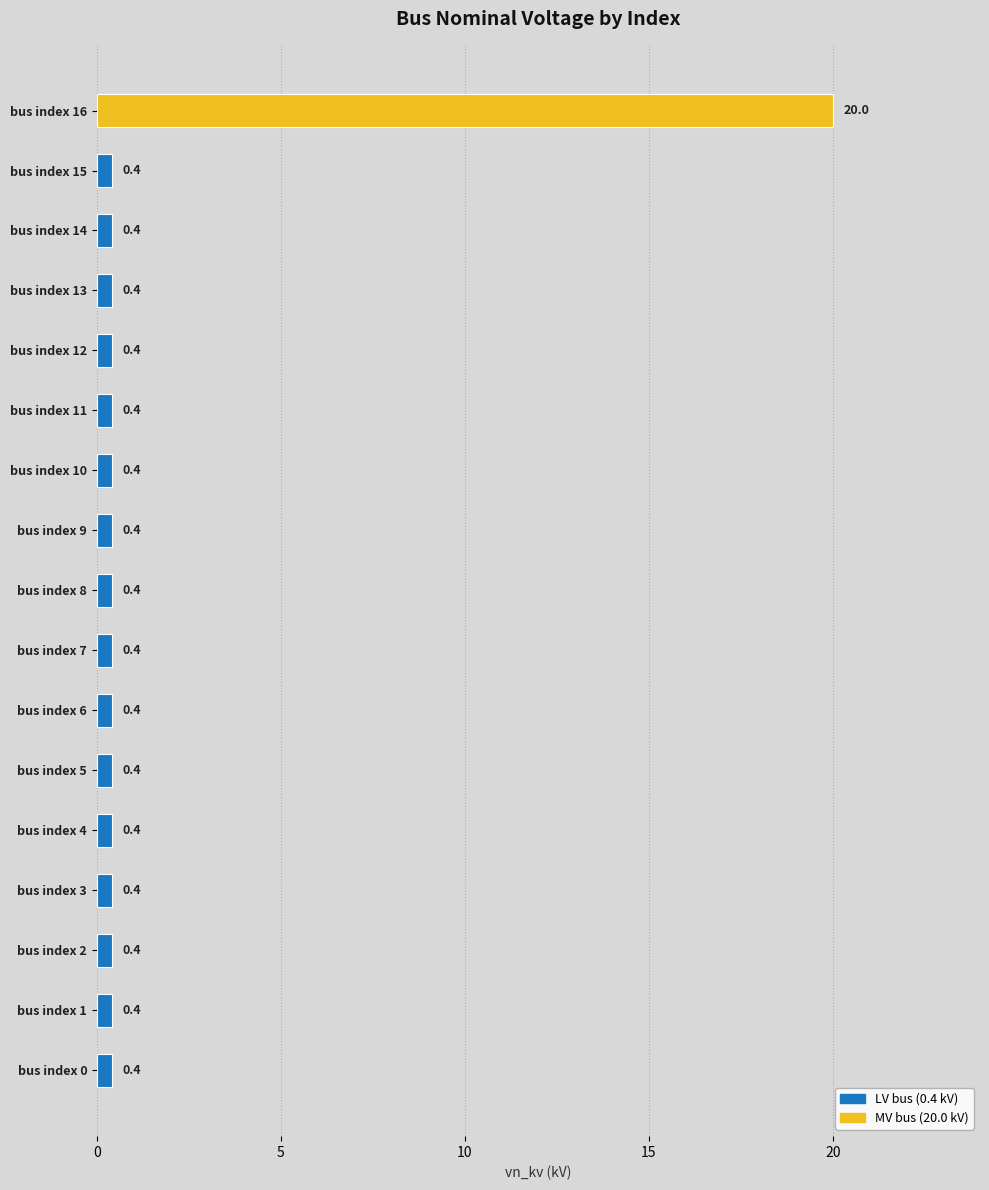

At which category does the chart reach its peak across all series?

bus index 16